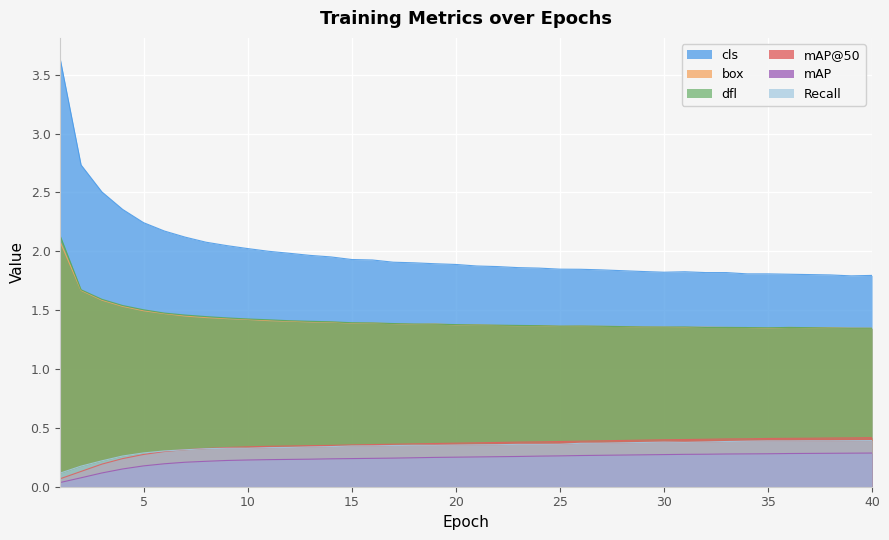

How many lines are shown in the chart?

6